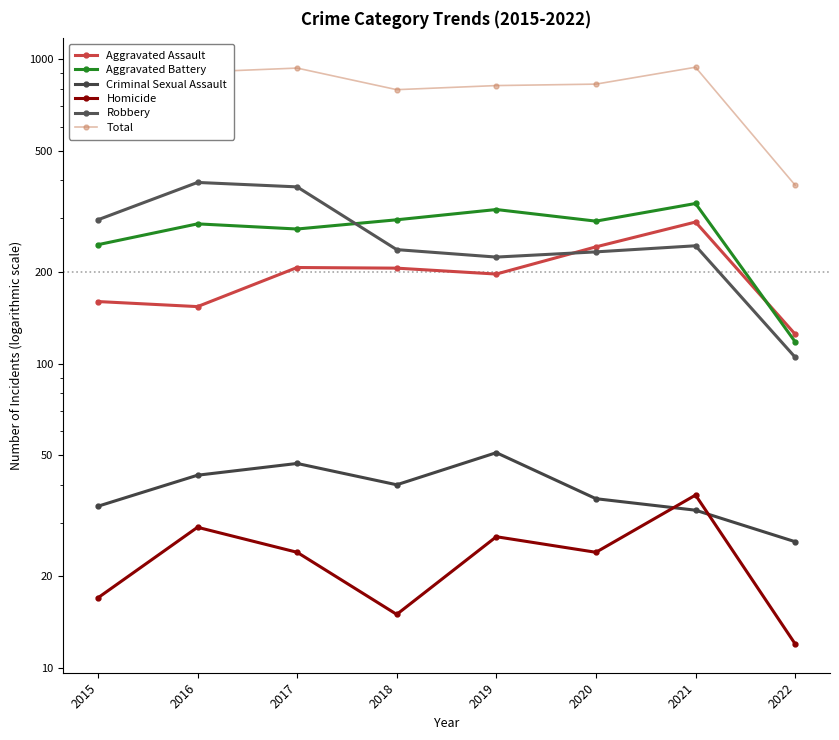

True or false: Aggravated Battery and Homicide cross at least once.

False